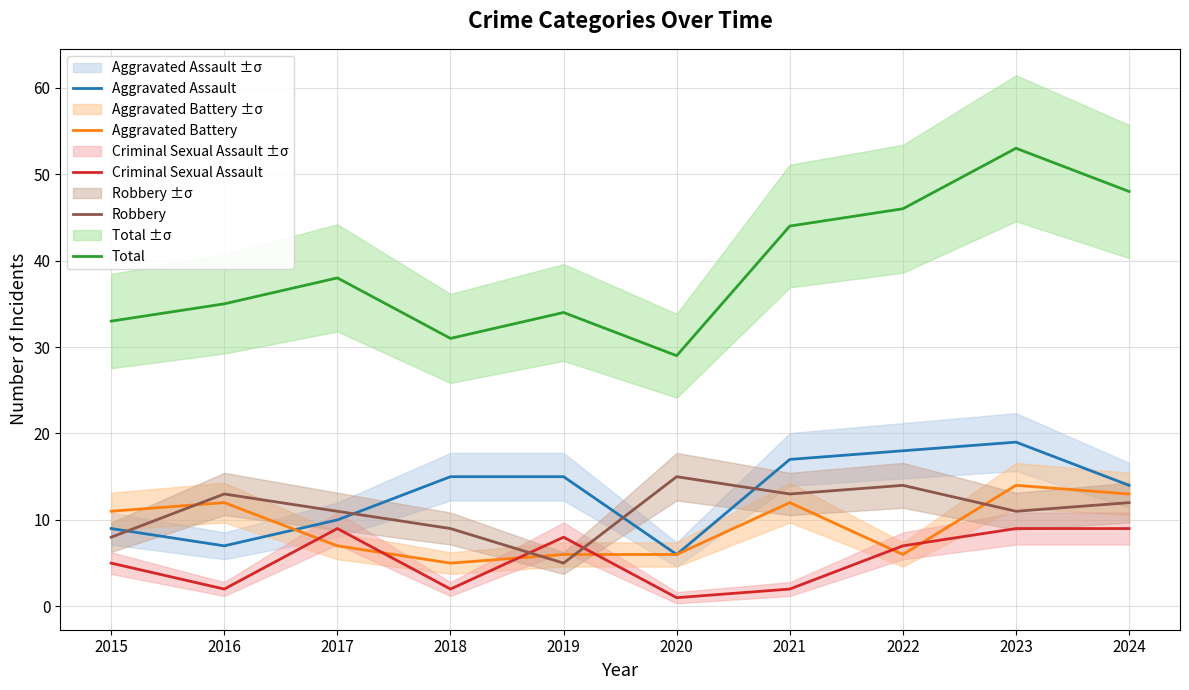

The value of Aggravated Assault at 2019 is 15. True or false?

True